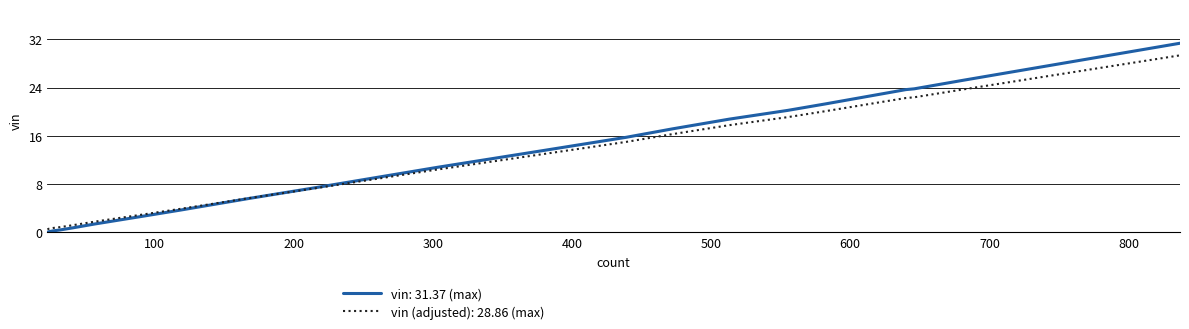

What is the maximum value shown in the chart?

31.4